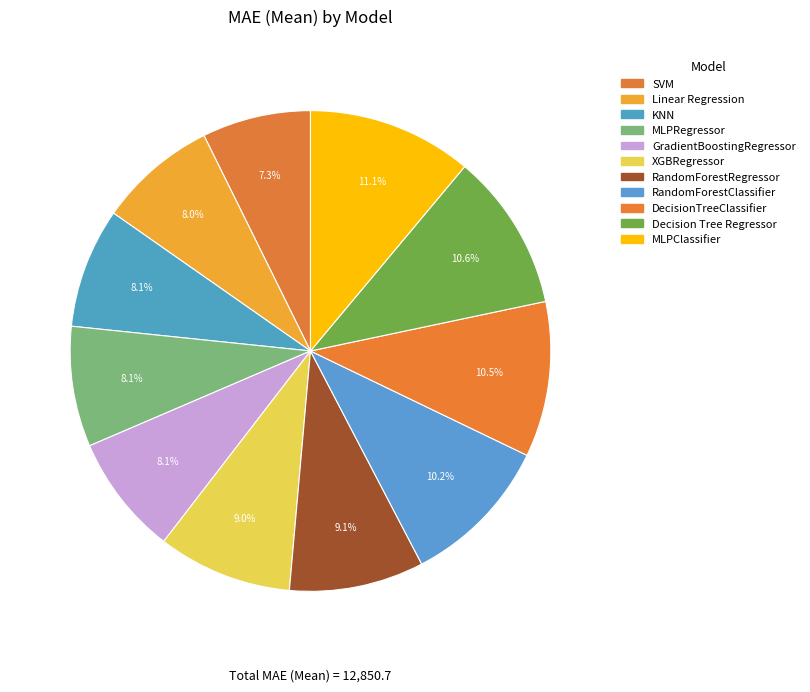

How many segments does this pie chart have?

11